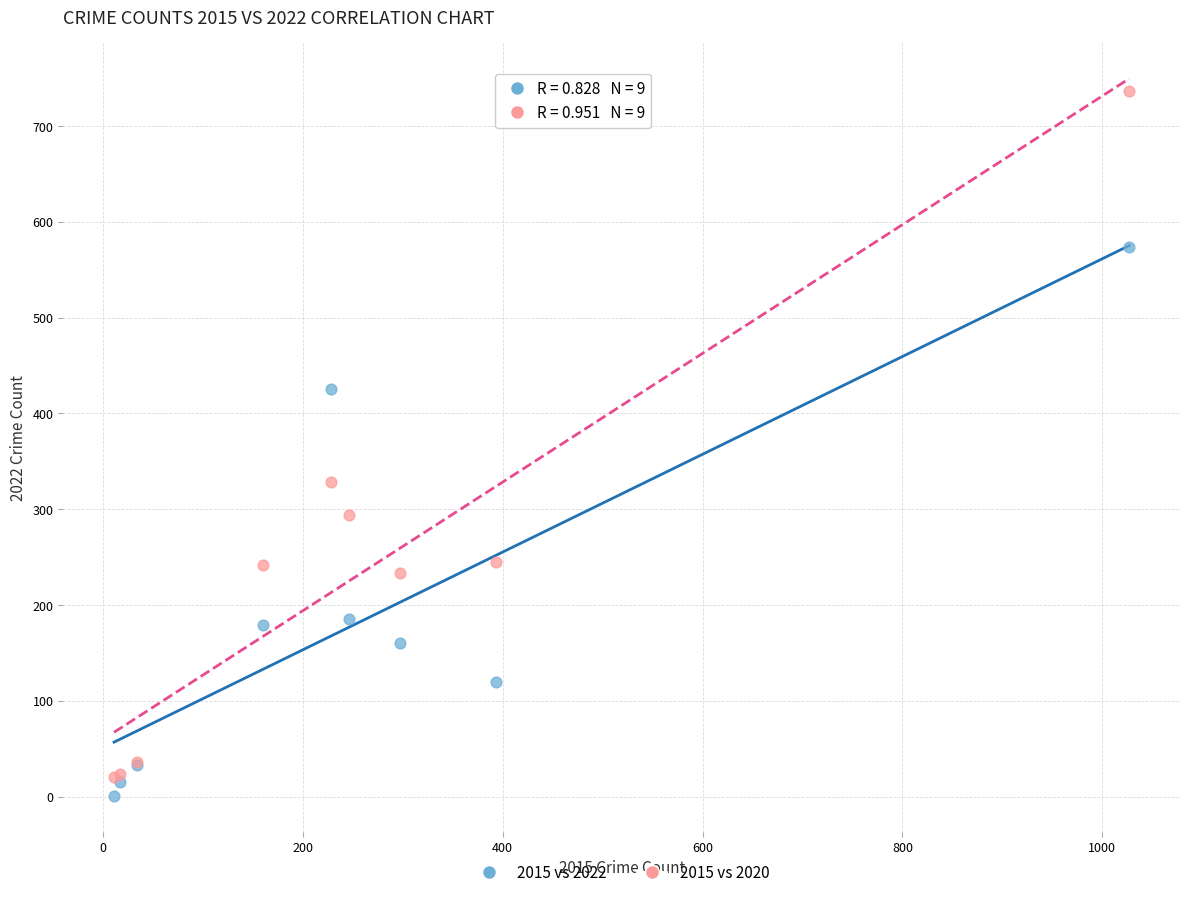

Which series has the largest Y range (max minus min)?

2015 vs 2020